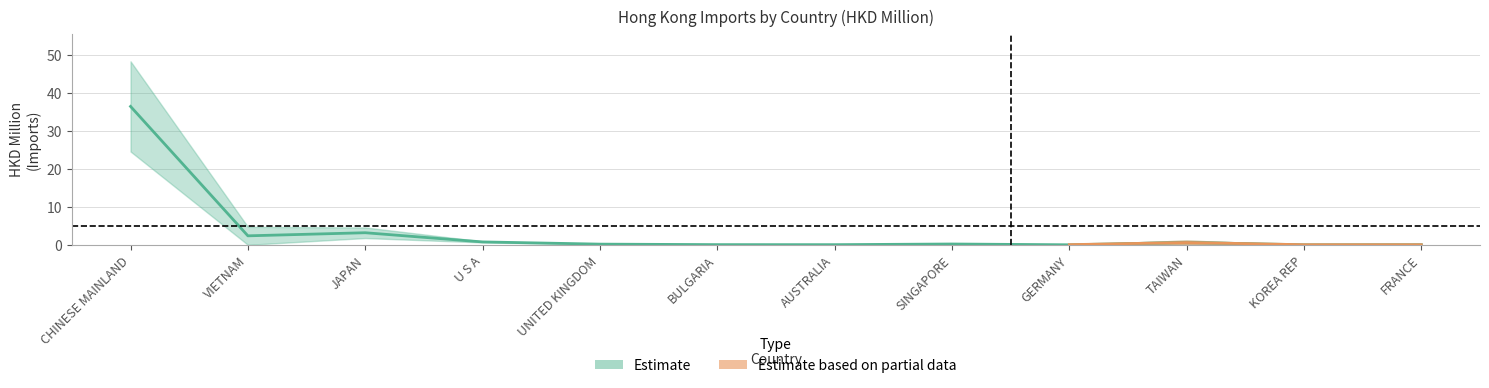

At which category is the sum across all series the highest?

CHINESE MAINLAND